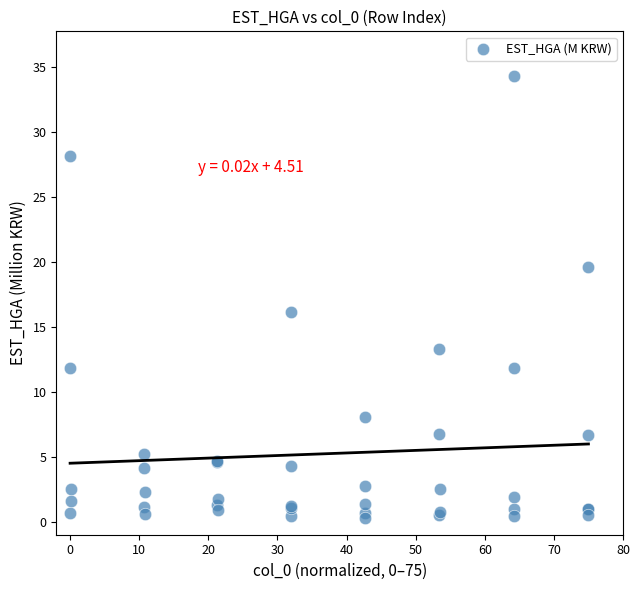

What Y value in the scatter plot is closest to 17?

16.1